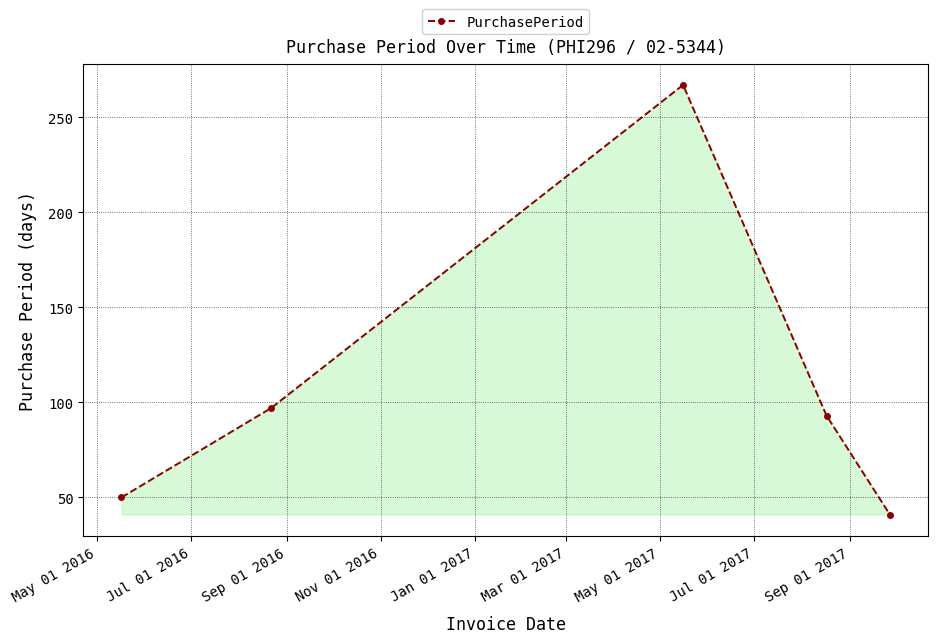

How many interior local peaks (higher than both neighbors) does the data have?

1